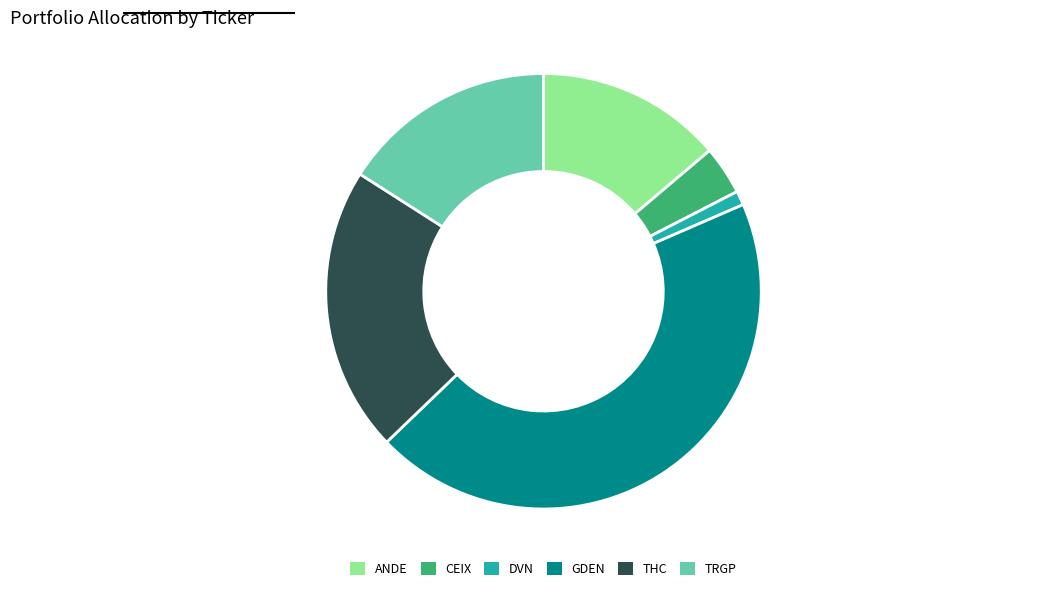

What is the ratio of the value at CEIX to the value at ANDE?

0.3